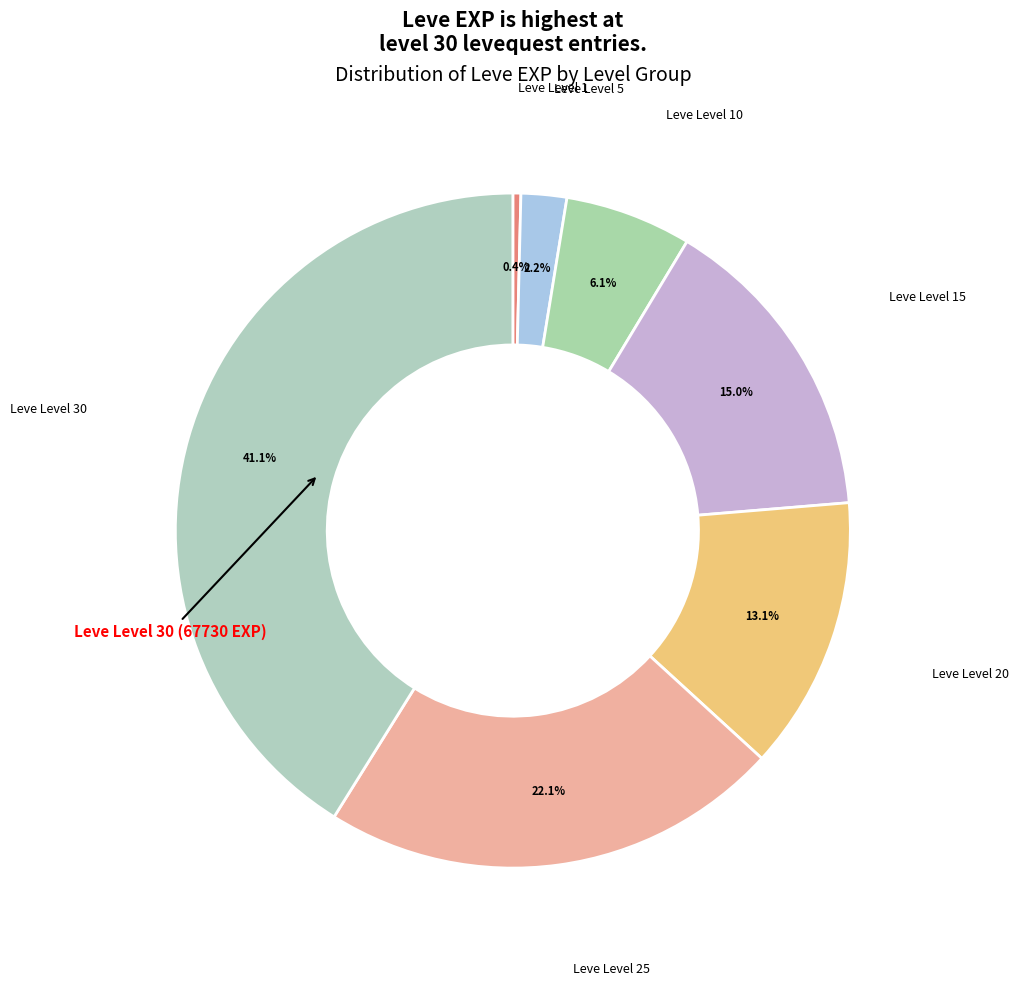

Which category has the smallest portion of the pie?

Leve Level 1